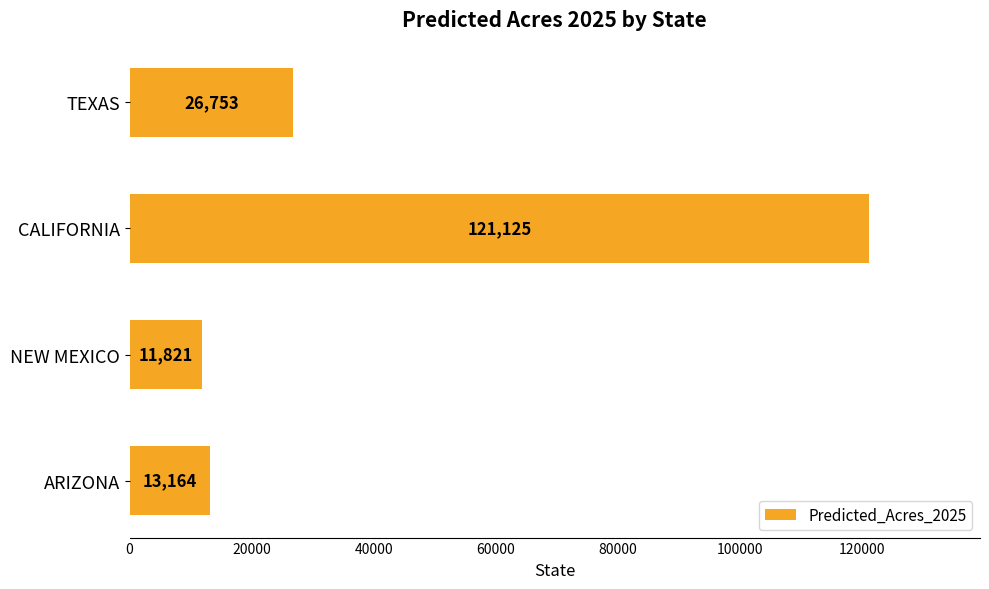

Are the bars grouped side by side (vs. stacked)?

No